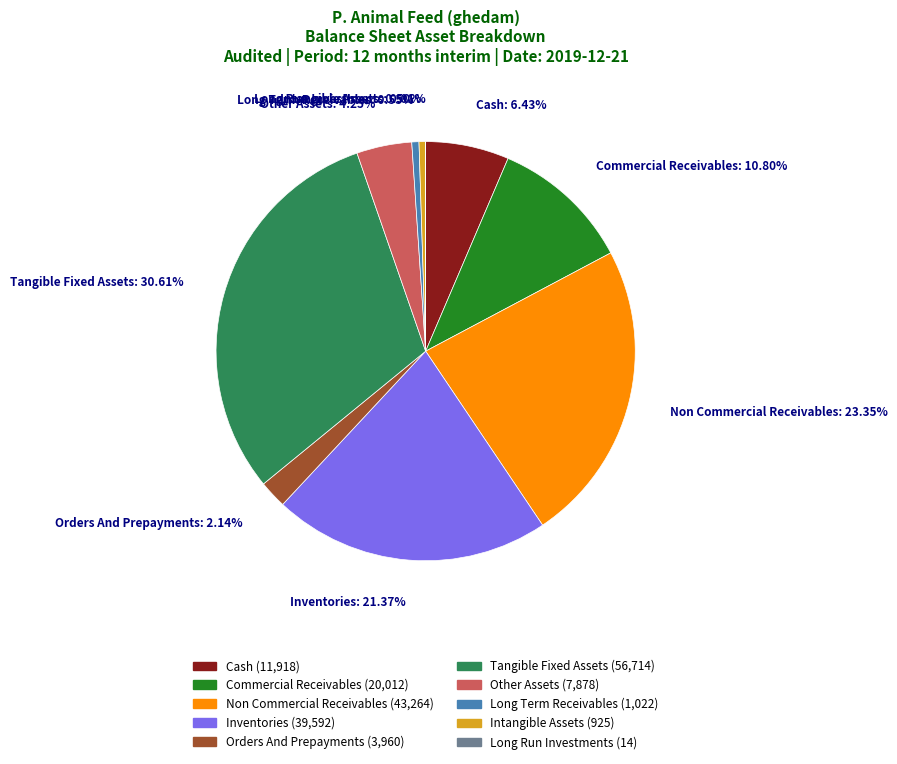

Does any single category account for the majority?

No